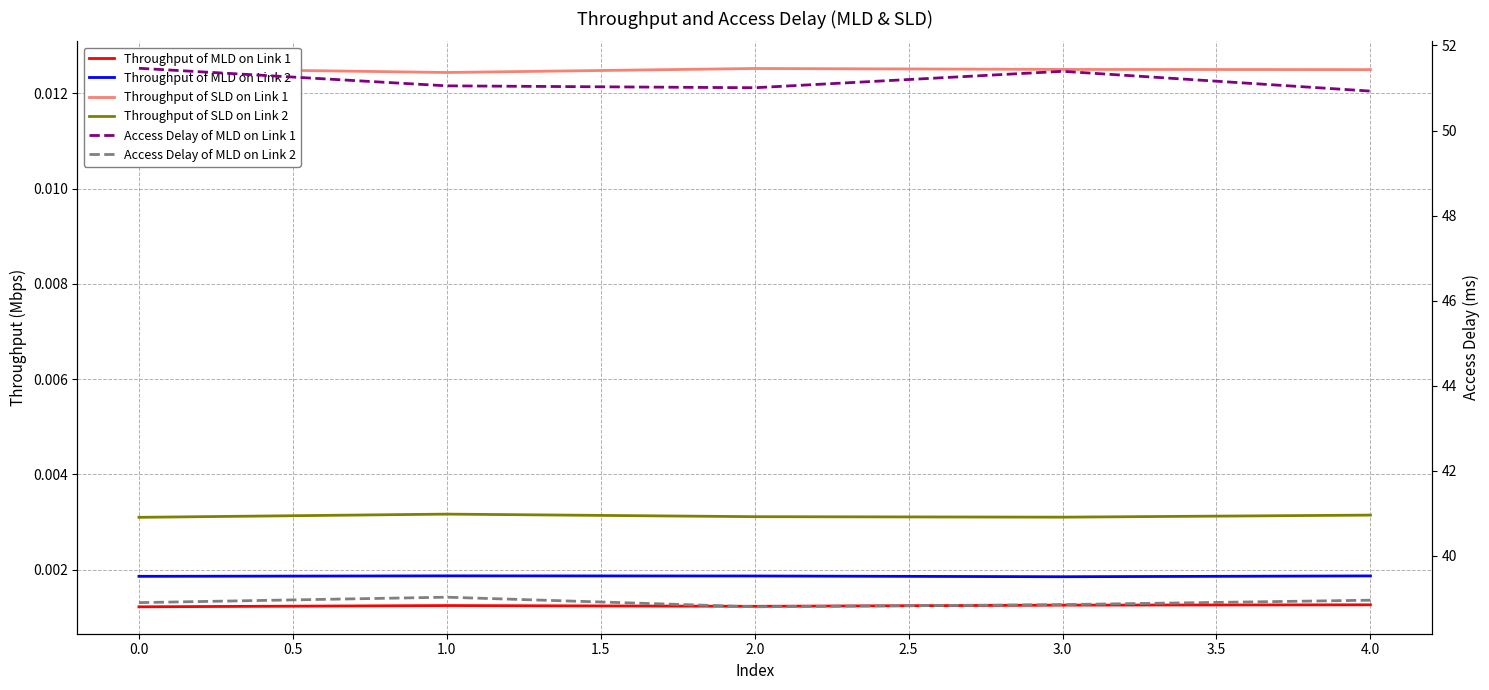

What is the total value across all series at 1.0?

90.1